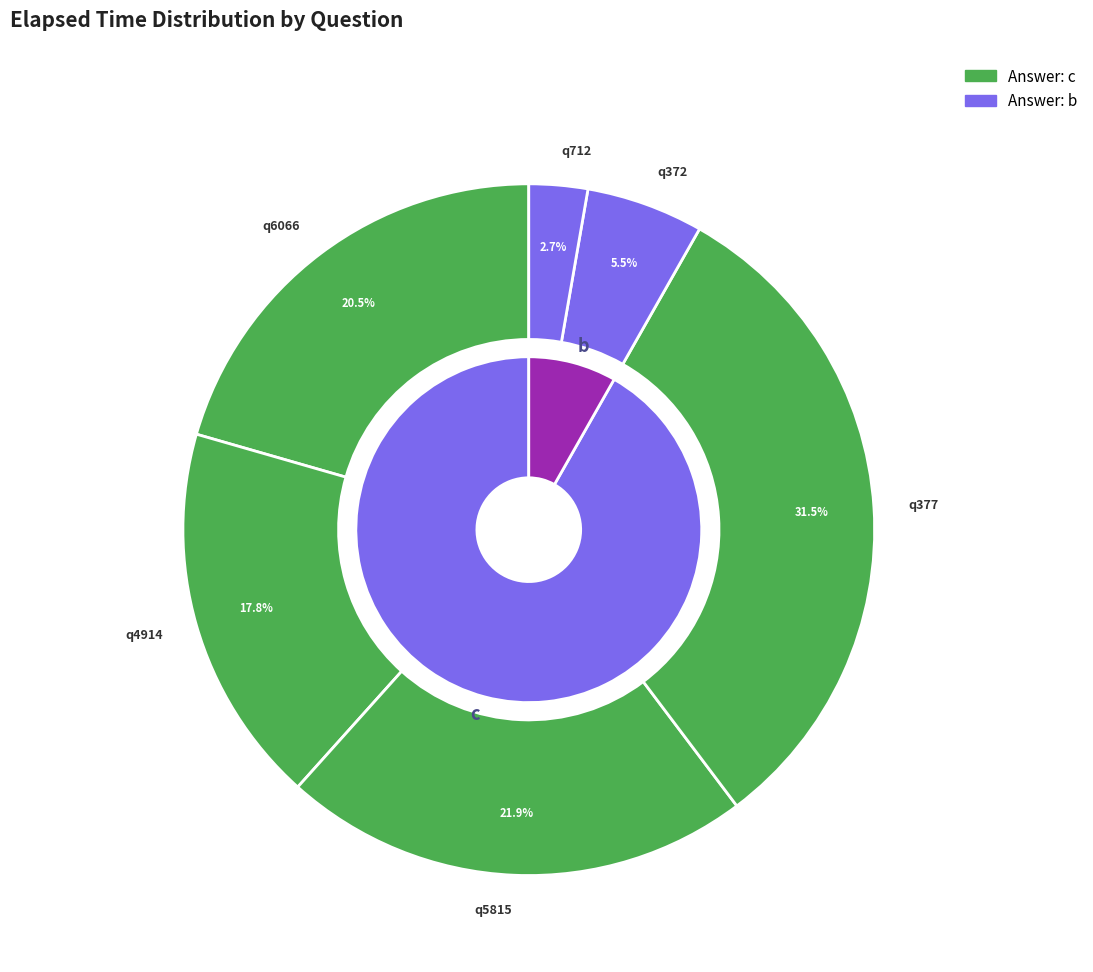

What is the largest slice in the pie chart?

q377